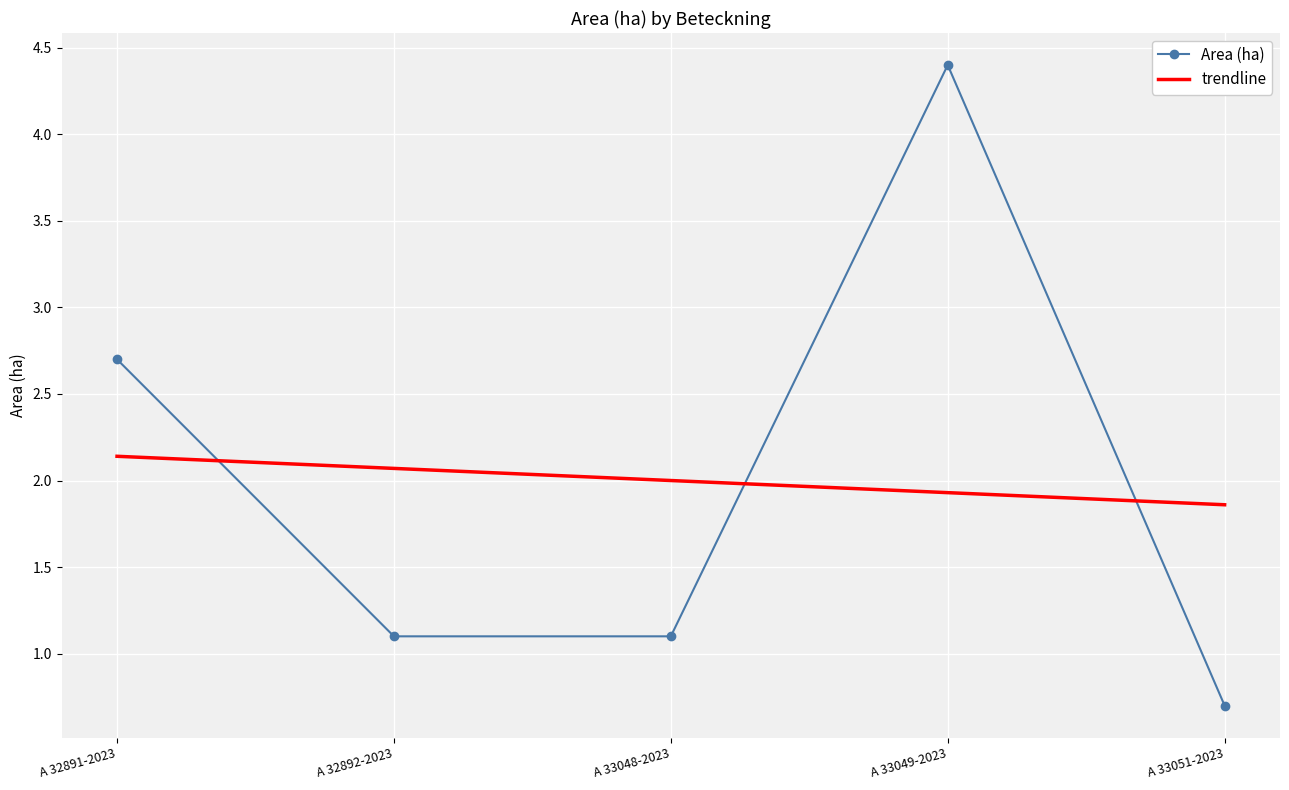

What is the difference between the second highest and second lowest values?

1.6